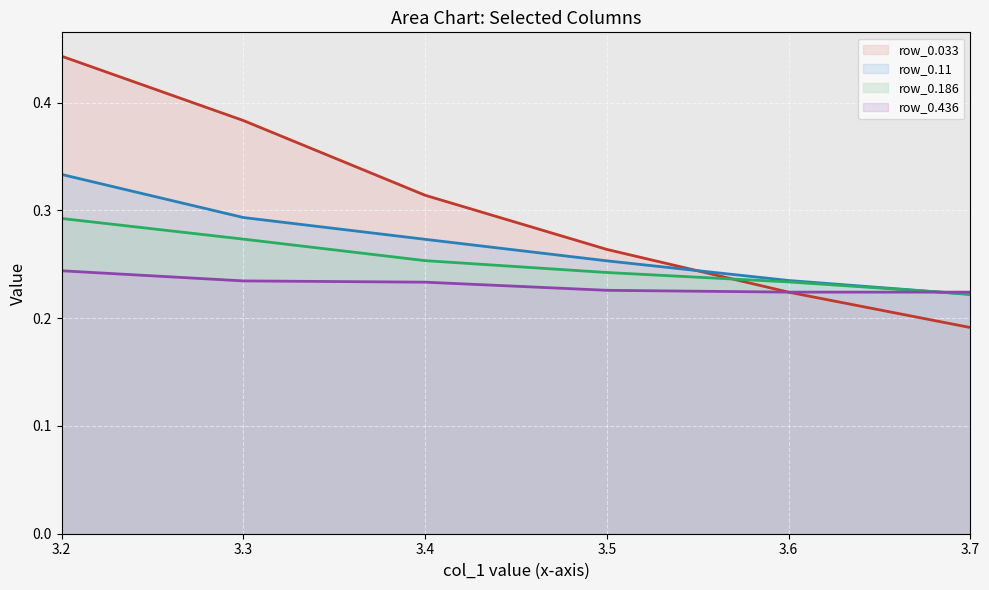

The value of row_0.11 line at 3.4 is 0.3. True or false?

True